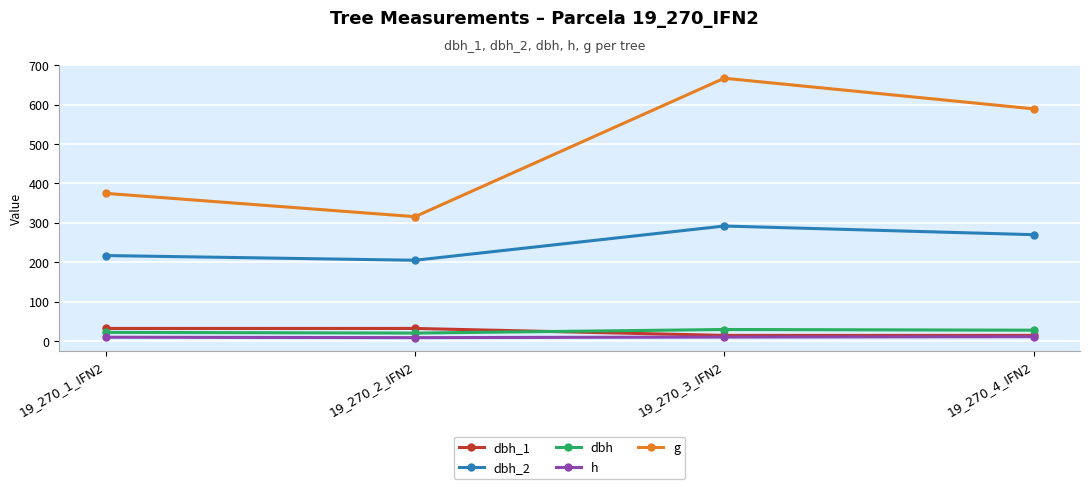

Where is the first local maximum for dbh_2?

19_270_3_IFN2